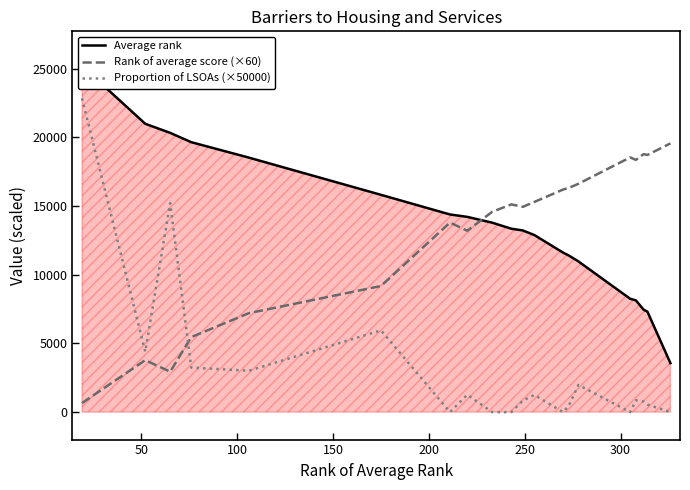

What is the lowest value of the Rank of average score (×60) series?

660.0